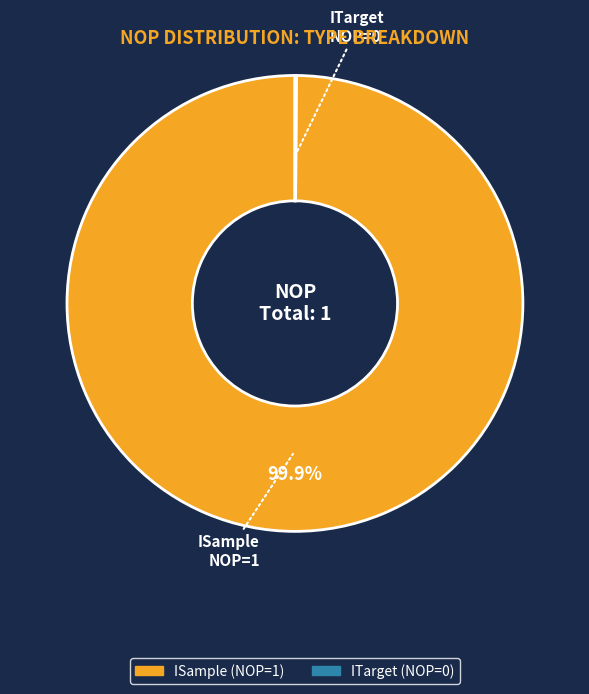

Is ISample the majority of the pie?

Yes